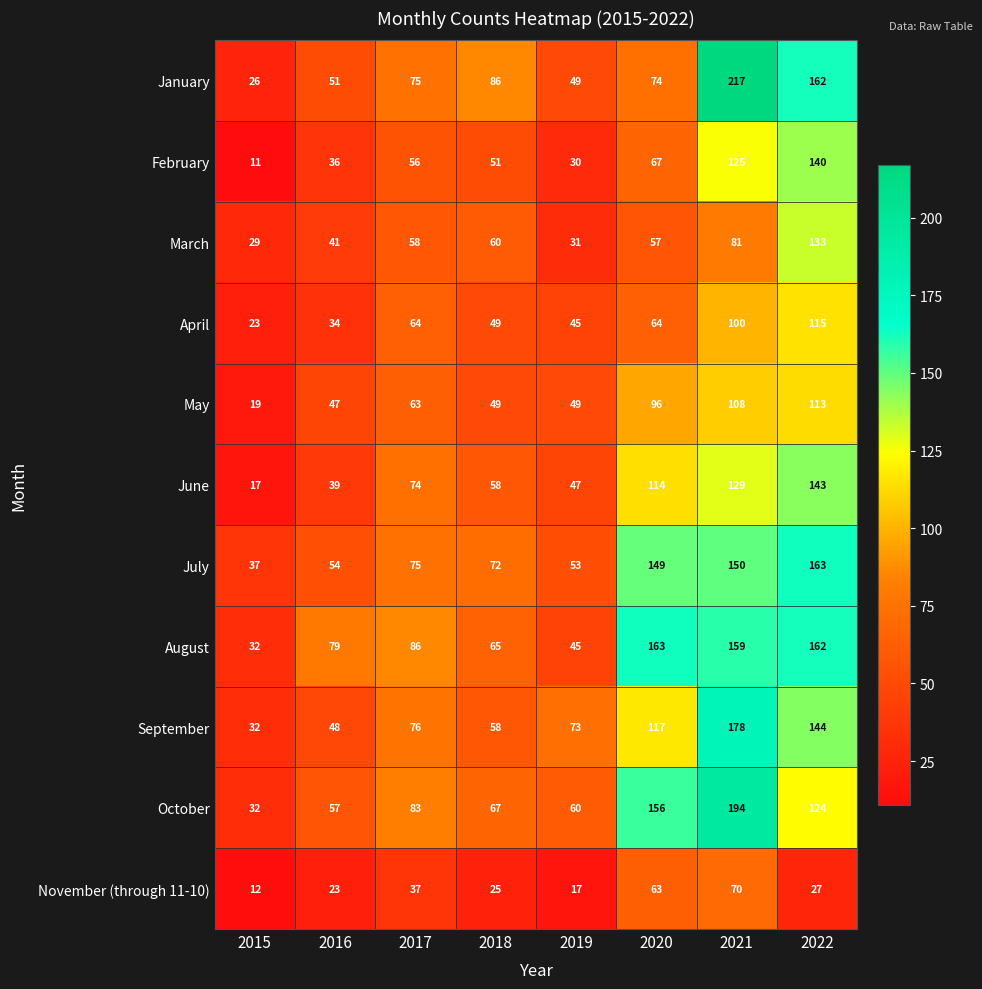

The value of August at 2016 is 79. True or false?

True